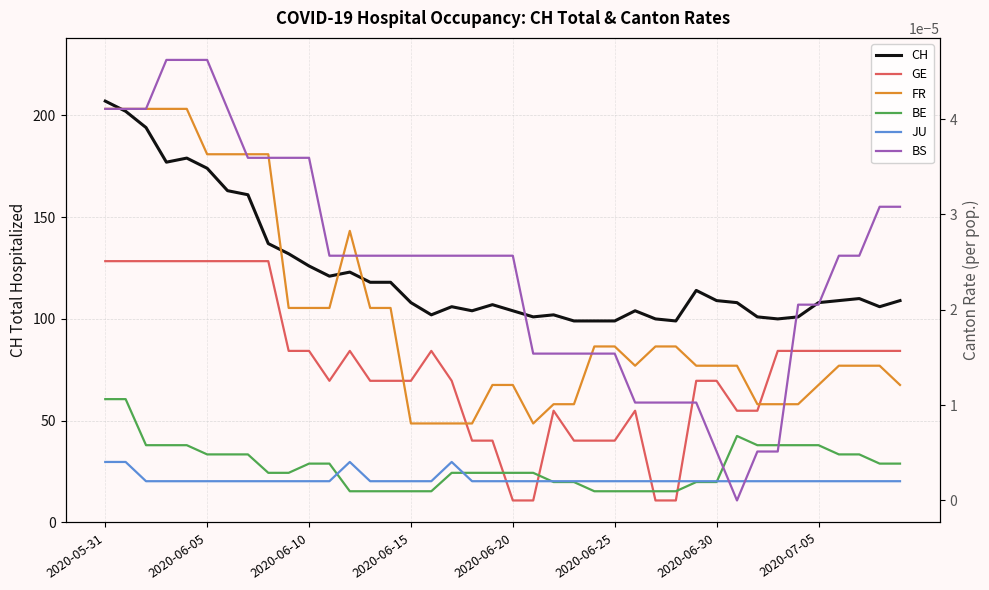

At which label is BE closest to 0?

12